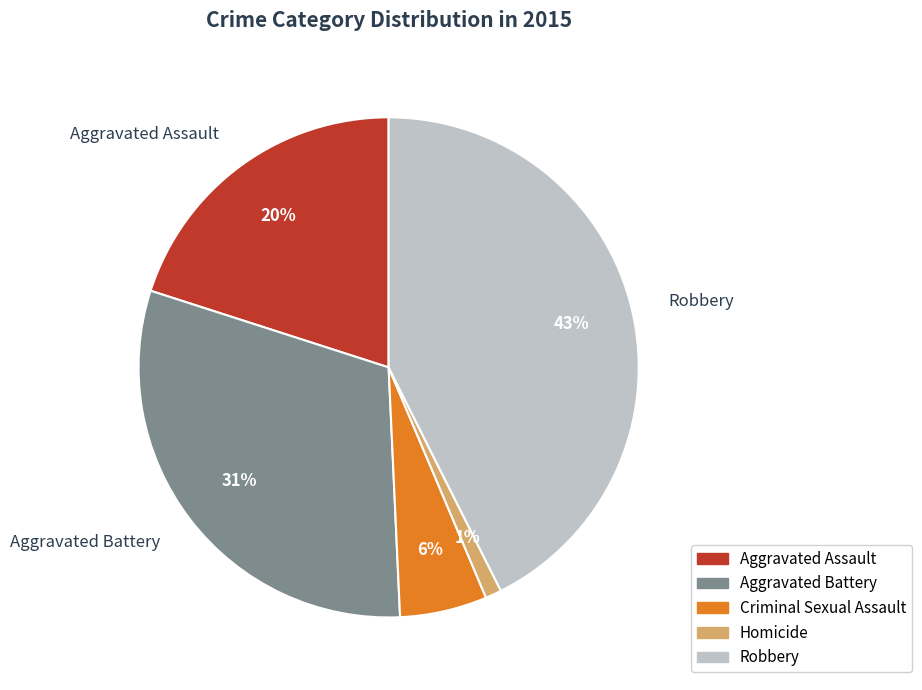

The Homicide slice represents 11% of the pie. True or false?

False